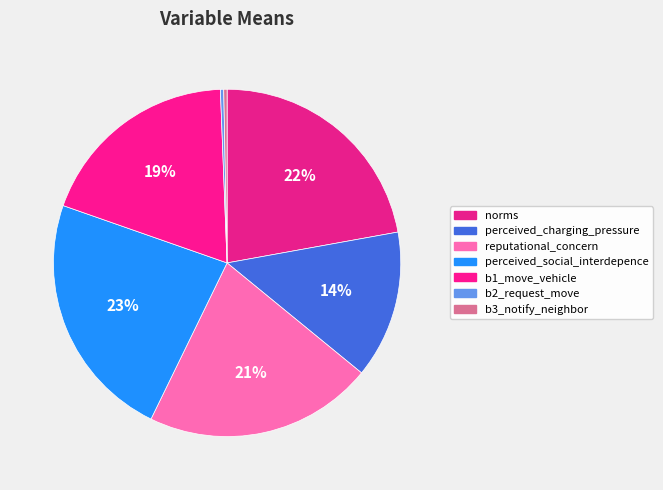

Is there a majority slice in this chart?

No